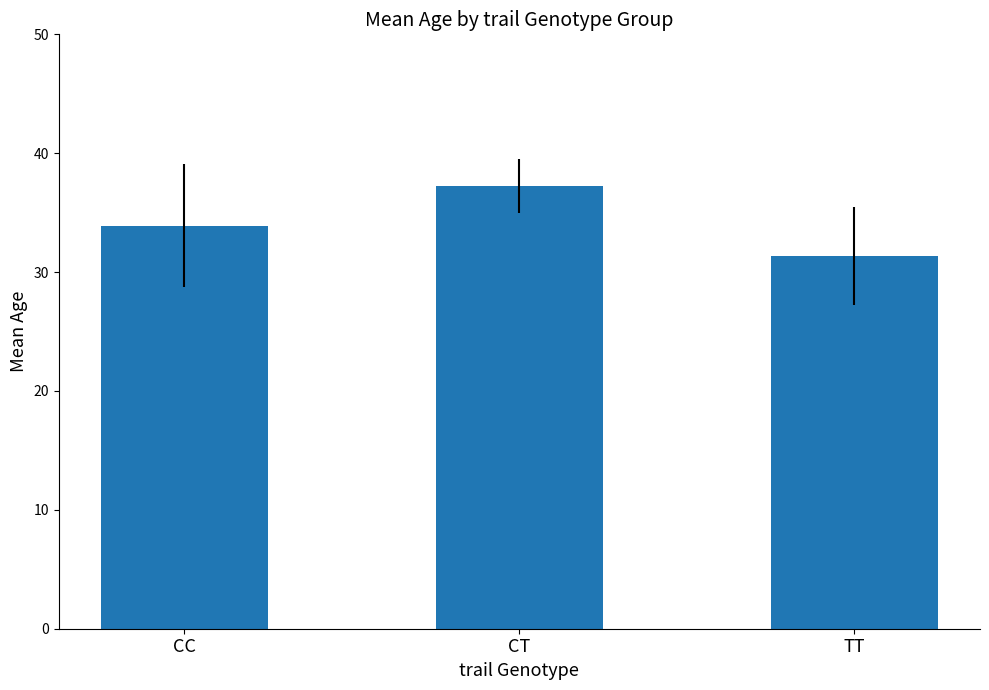

What is the sum of all values?

102.5